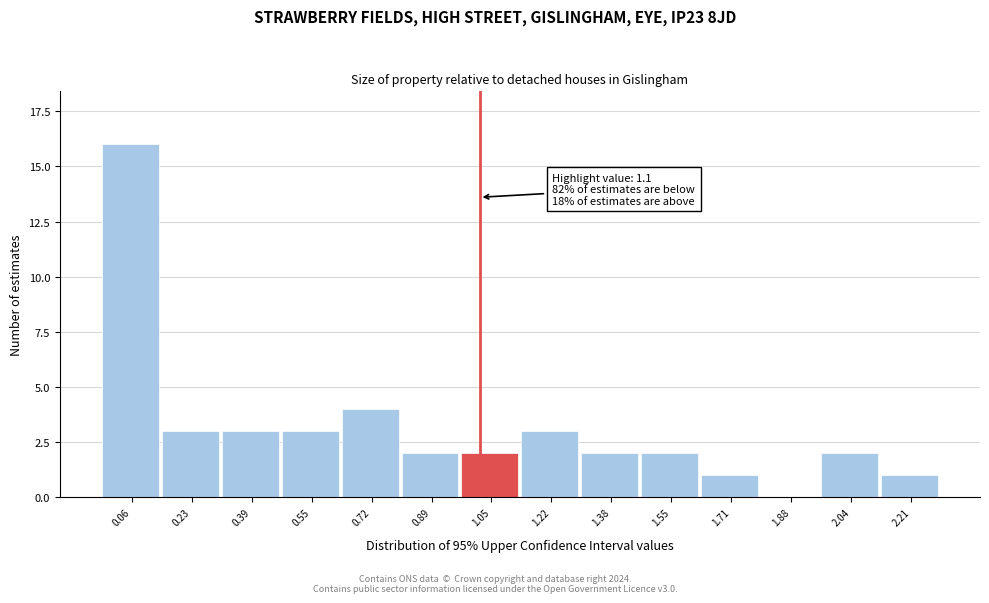

Reading right to left, list all the values displayed in this chart.

2.21=1	2.04=2	1.88=0	1.71=1	1.55=2	1.38=2	1.22=3	1.05=2	0.89=2	0.72=4	0.55=3	0.39=3	0.23=3	0.06=16